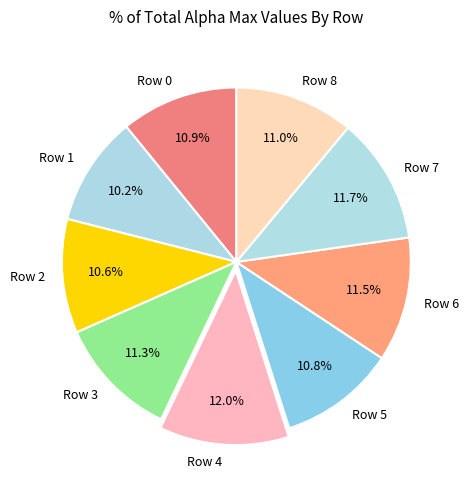

How many segments does this pie chart have?

9